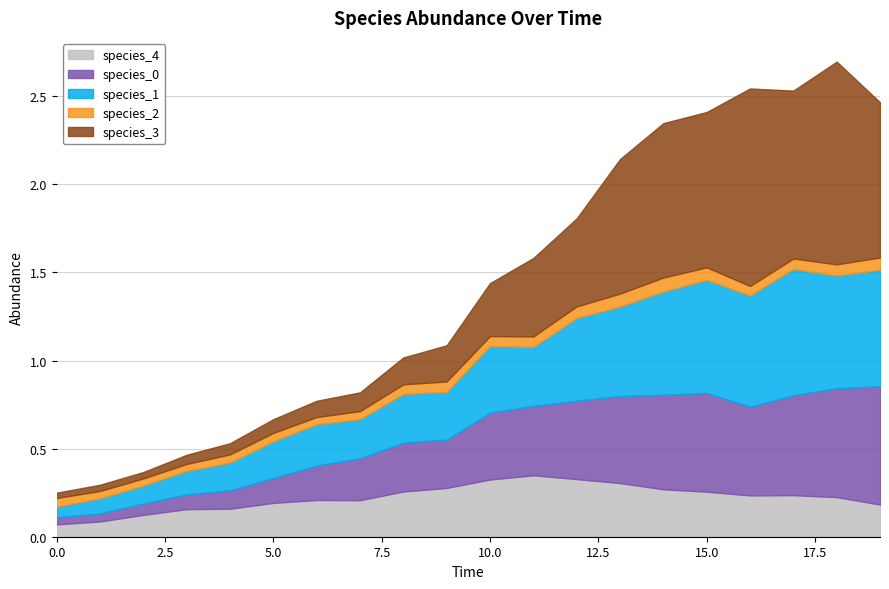

Which series has the largest total across all categories?

species_3